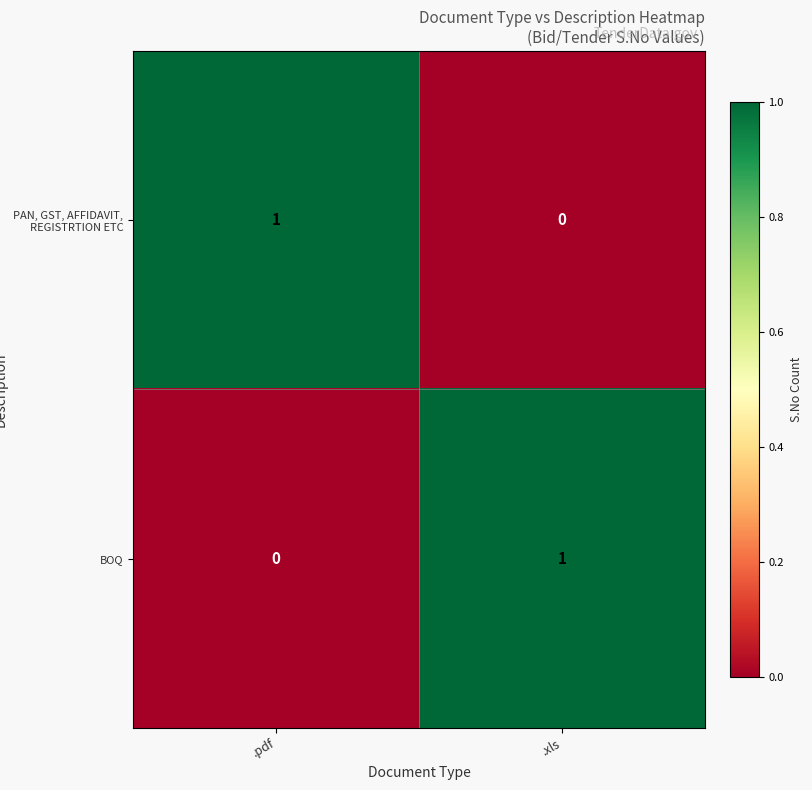

At .xls, list the series in order from smallest to largest.

PAN, GST, AFFIDAVIT, REGISTRTION ETC, BOQ